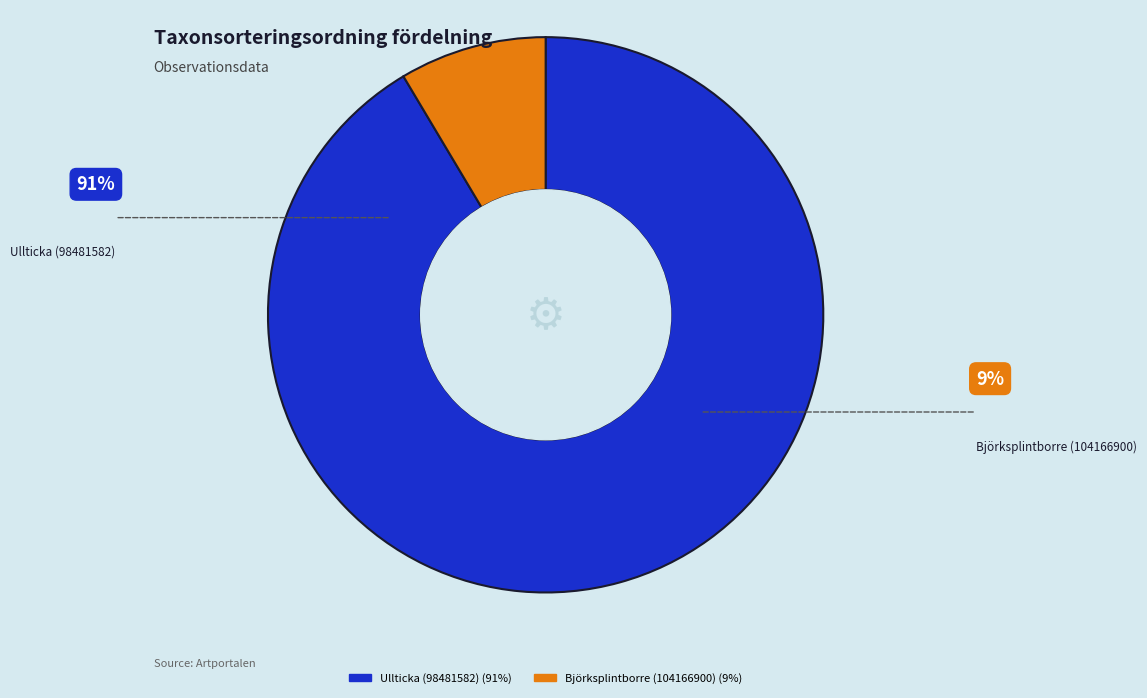

Is there a majority slice in this chart?

Yes